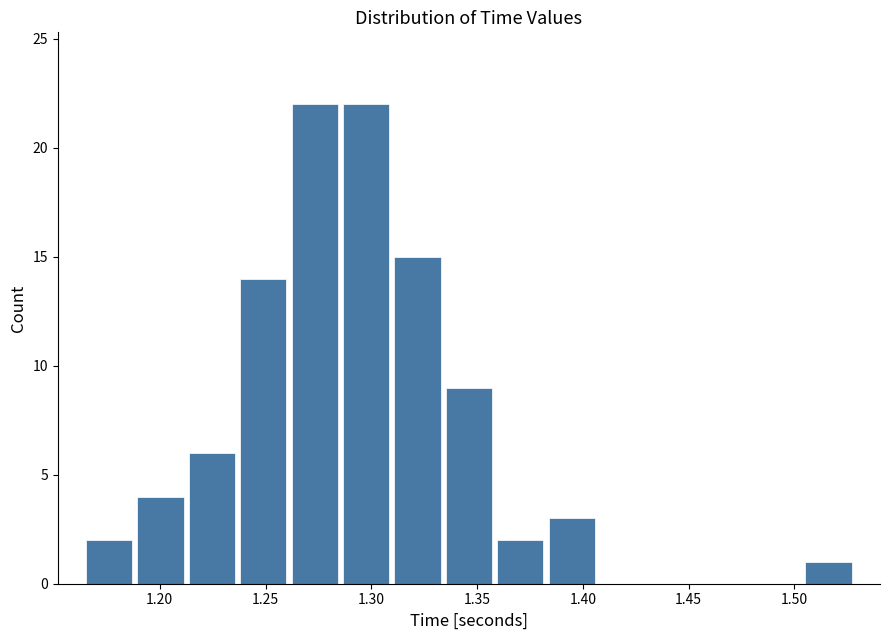

Reading left to right, list every bar in this chart as the range it spans on the x-axis followed by its height. Neither the bar edges nor the heights are printed on the chart, so give them approximately, as read against the axes.

1.165 to 1.190: 2
1.190 to 1.215: 4
1.215 to 1.235: 6
1.235 to 1.260: 14
1.260 to 1.285: 22
1.285 to 1.310: 22
1.310 to 1.335: 15
1.335 to 1.360: 9
1.360 to 1.385: 2
1.385 to 1.405: 3
1.405 to 1.430: 0
1.430 to 1.455: 0
1.455 to 1.480: 0
1.480 to 1.505: 0
1.505 to 1.530: 1